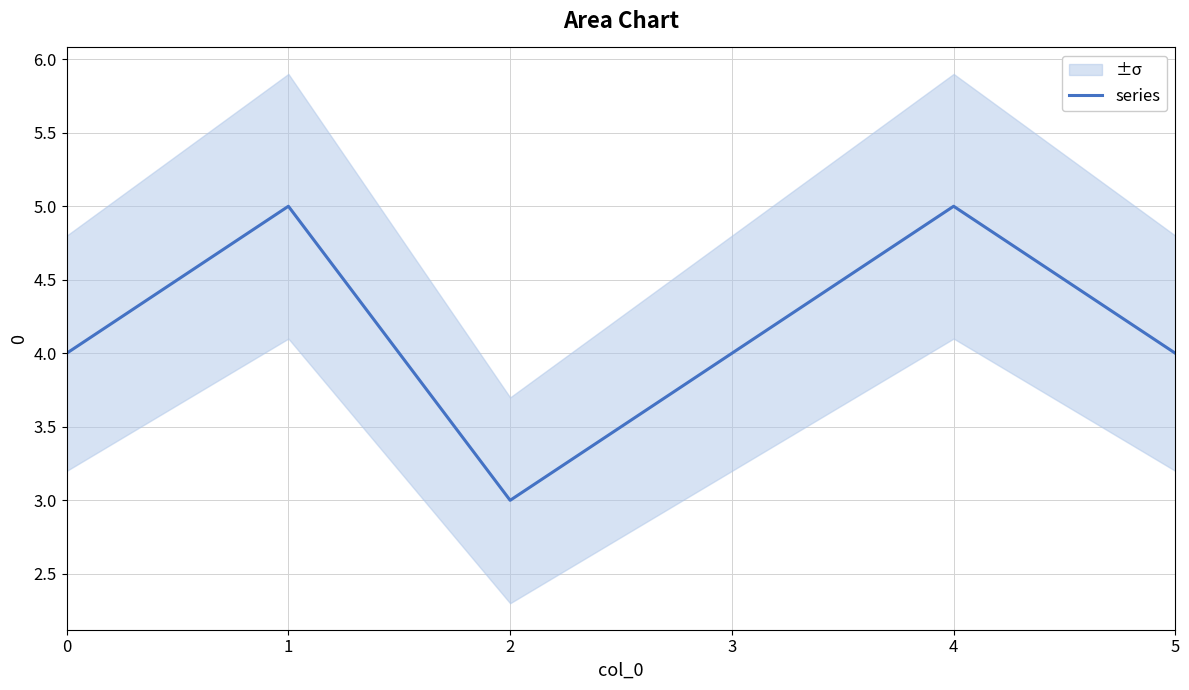

What is the difference between the maximum and minimum values?

2